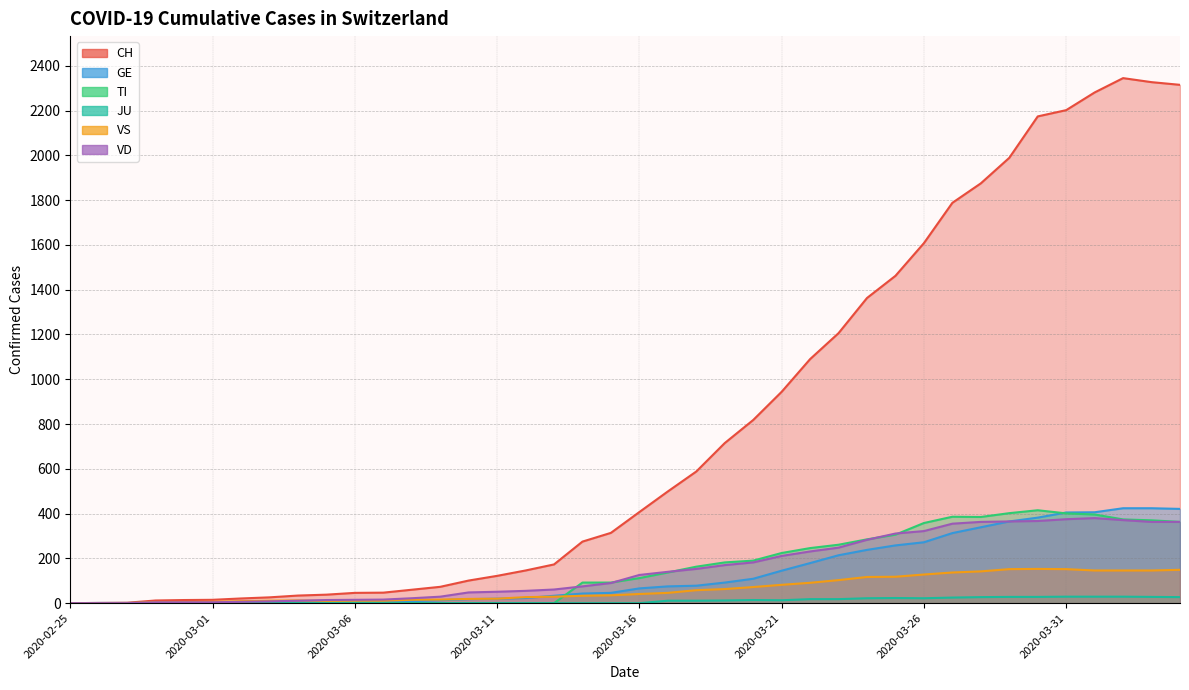

At which label is JU closest to 14?

2020-03-20